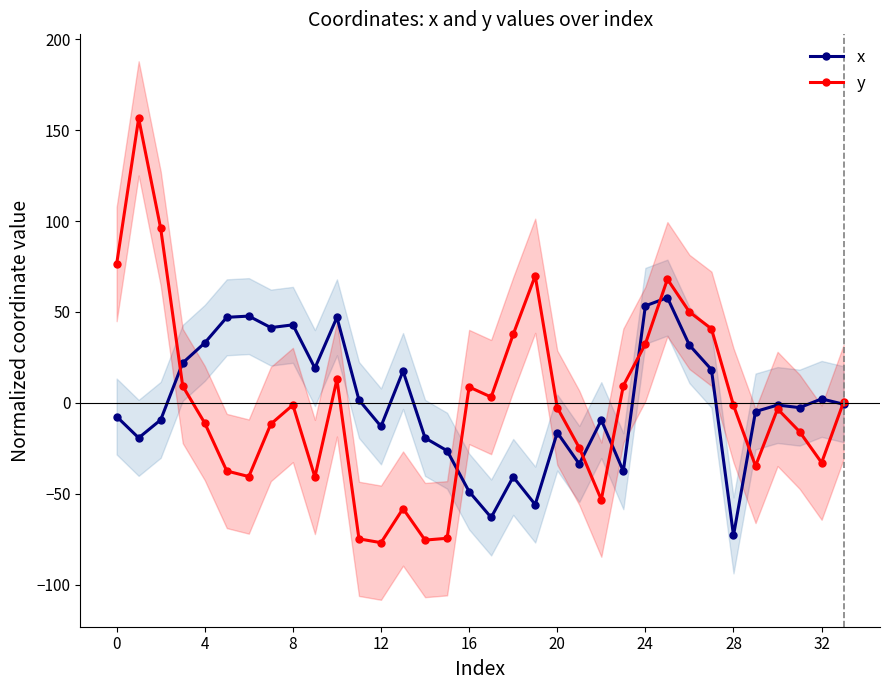

The value of x at 8 is 42.9. True or false?

True